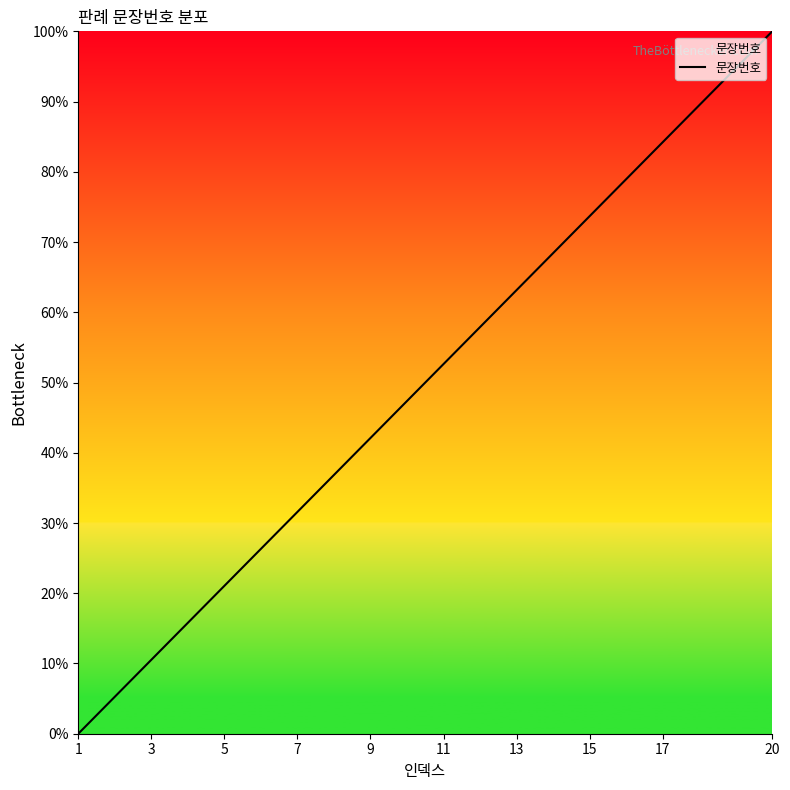

Reading left to right, transcribe all the data shown in this chart.

0.0	5.3	10.5	15.8	21.1	26.3	31.6	36.8	42.1	47.4	52.6	57.9	63.2	68.4	73.7	78.9	84.2	89.5	94.7	100.0